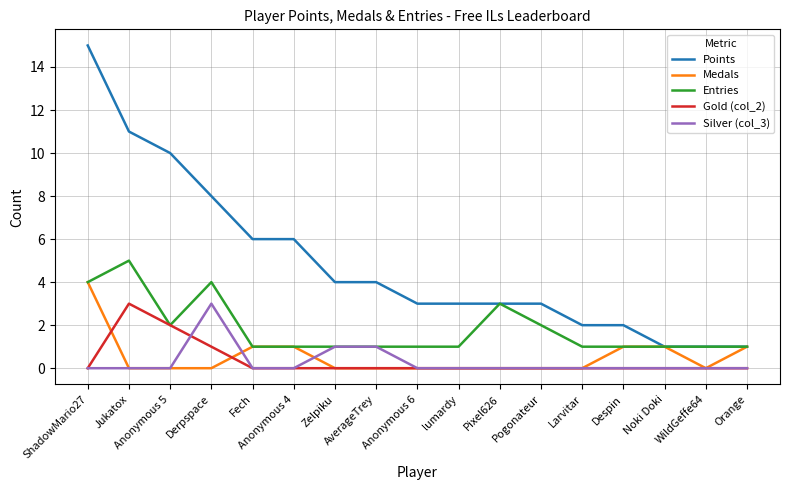

Which series ends up on top after the final intersection of Gold (col_2) and Medals?

Medals